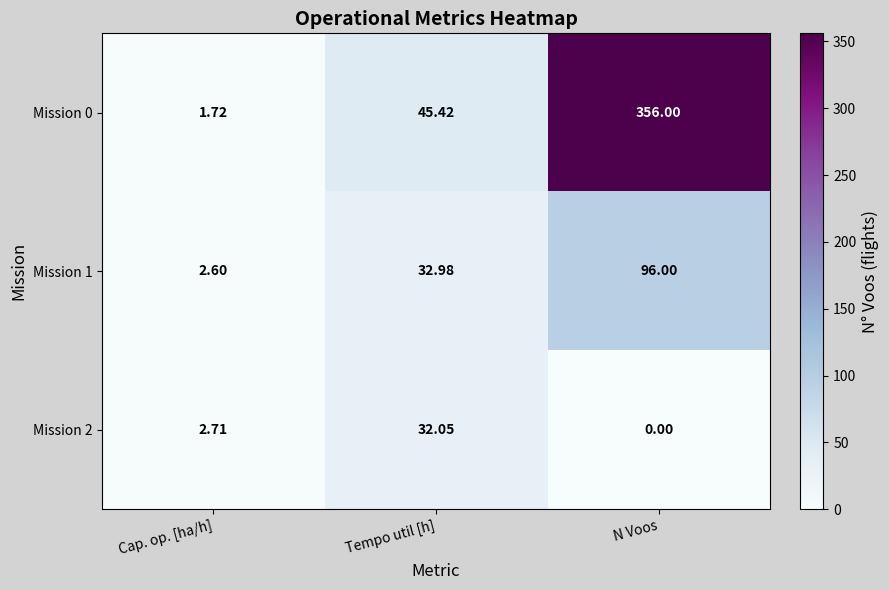

At which category is the sum across all series the highest?

N Voos